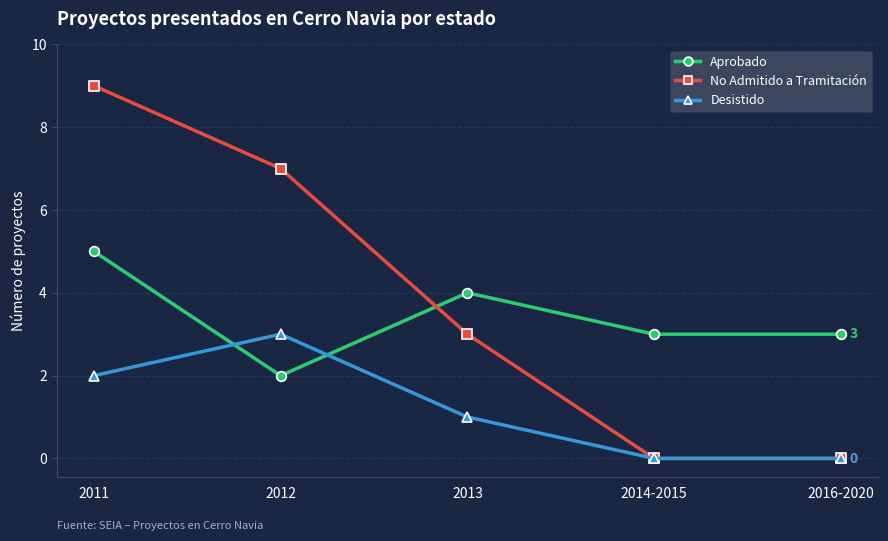

What are all the series names shown in the legend?

Aprobado, No Admitido a Tramitación, Desistido